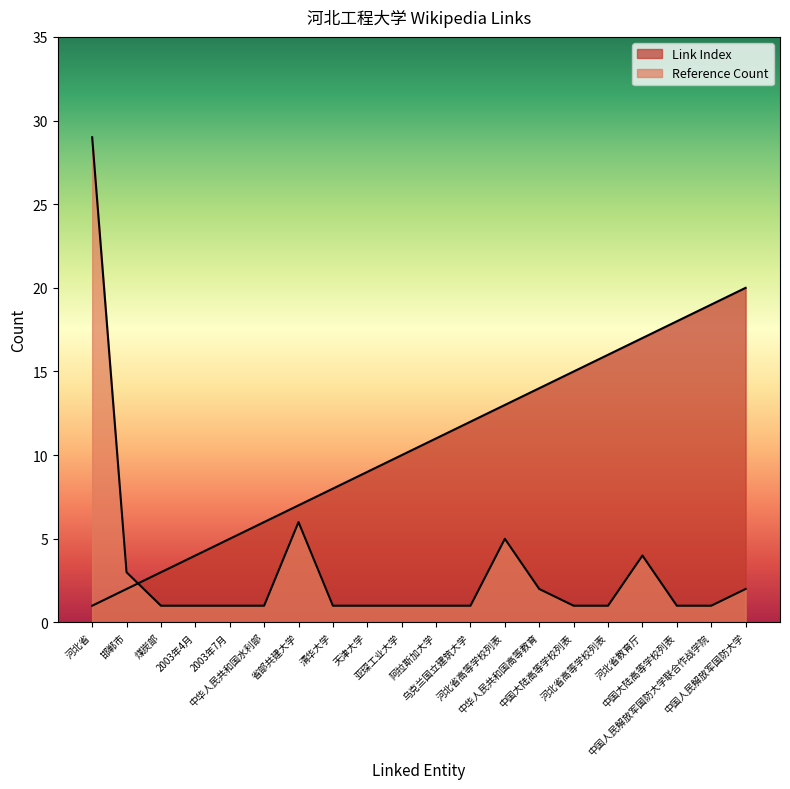

What is the difference between the Link Index values at 河北省高等学校列表 and 中华人民共和国水利部?

7